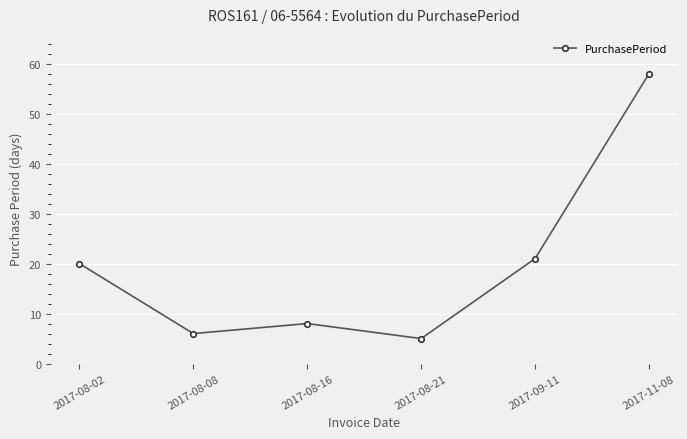

What is the label of the 6th point from the left?

2017-11-08